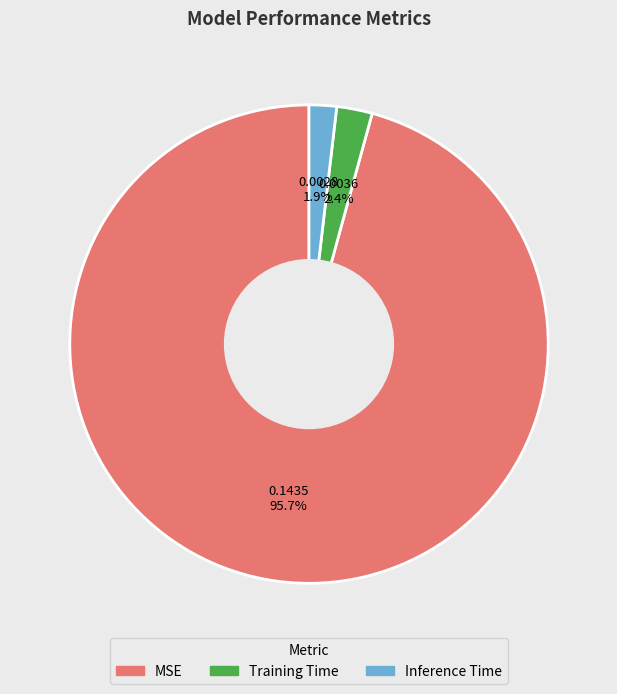

Is it true that Inference Time is 2% of the pie?

True